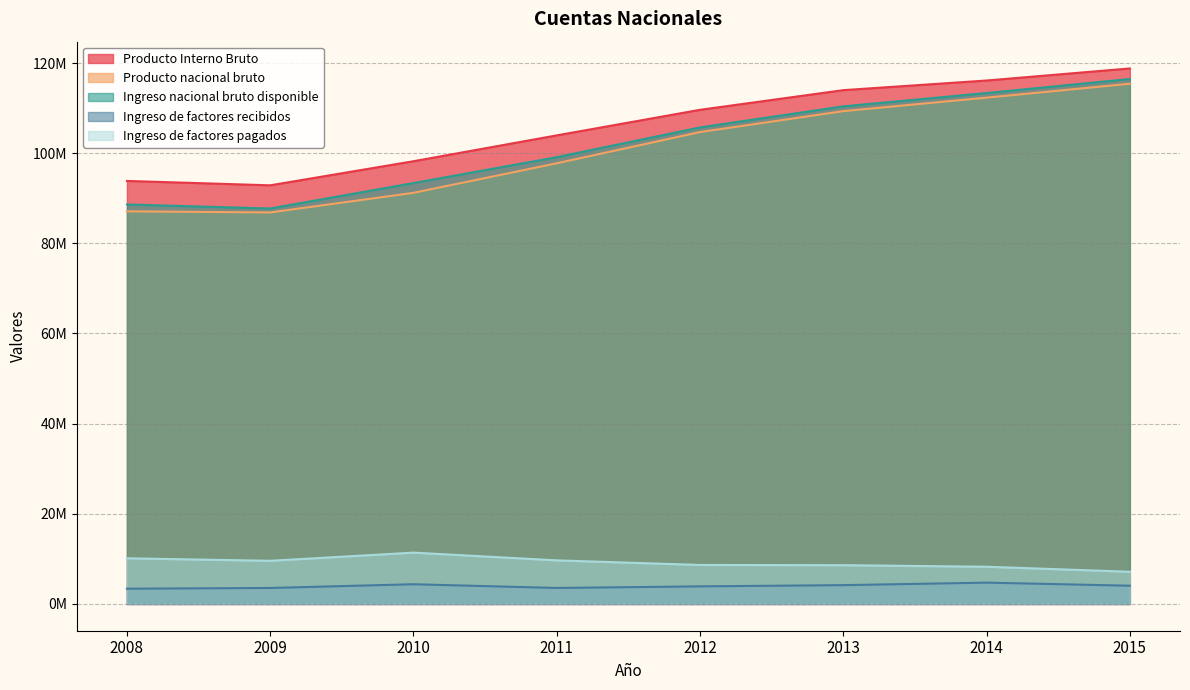

What is the maximum value for Ingreso de factores recibidos?

4728846